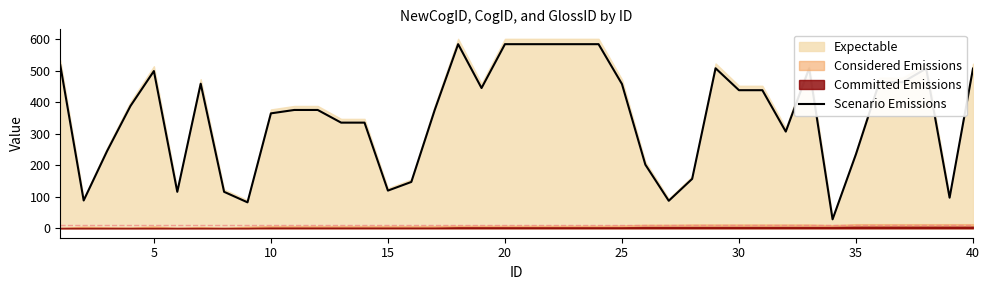

The value of Scenario Emissions at 30 is 438.0. True or false?

True